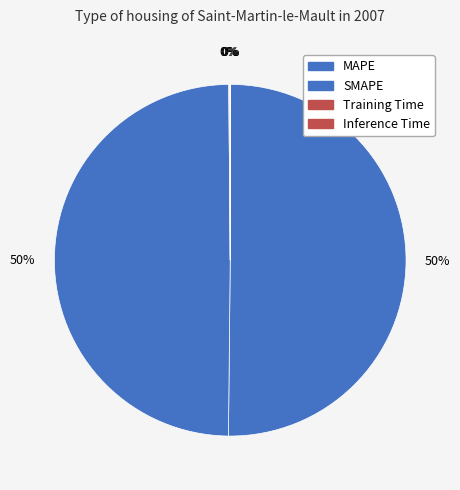

Is it true that Inference Time is 0% of the pie?

True